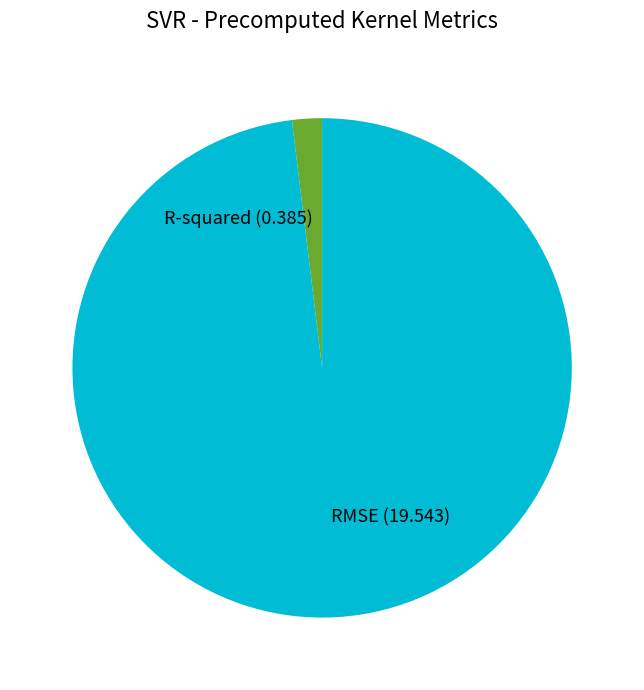

Do R-squared (0.385) and RMSE (19.543) together represent more than half of the pie?

Yes